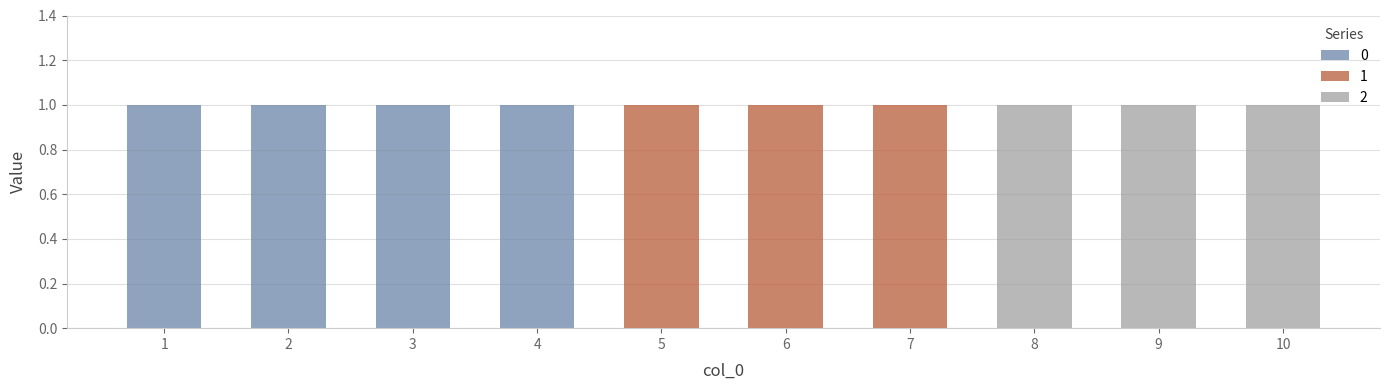

Is it true that 0 equals 0 at 8?

True